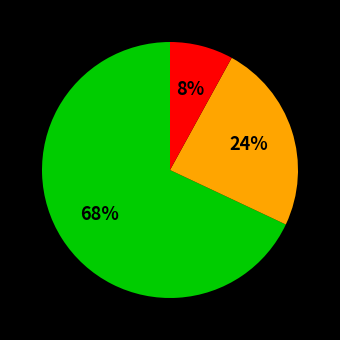

Is there a majority slice in this chart?

Yes